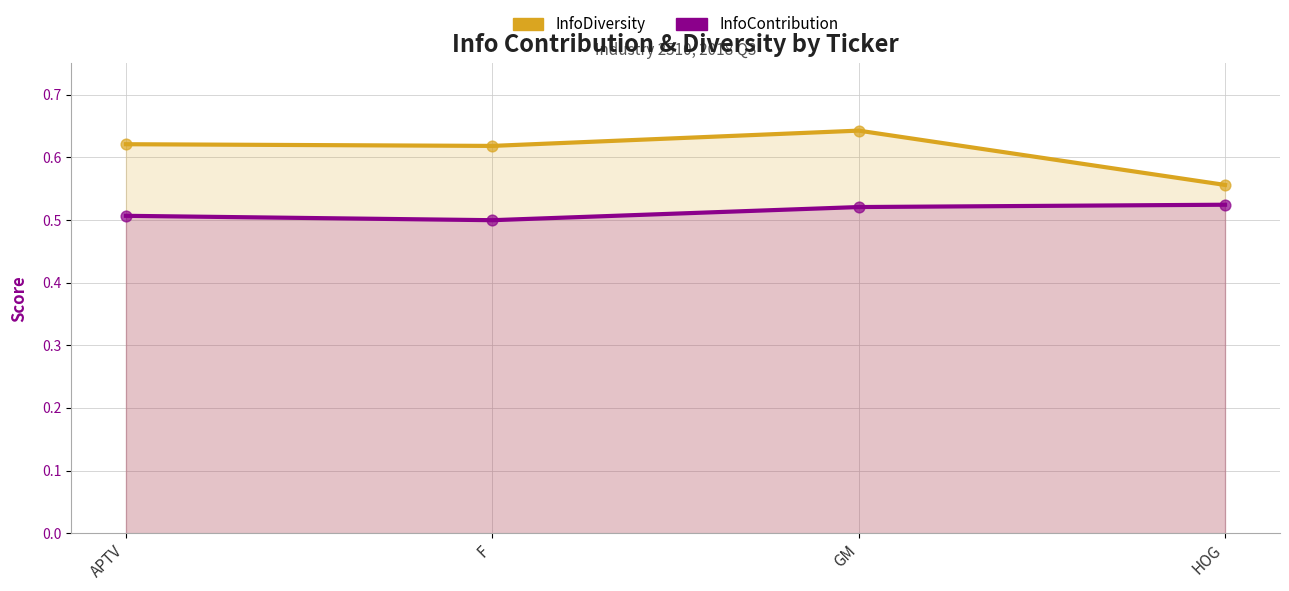

Which series has the widest spread of Y values?

InfoDiversity